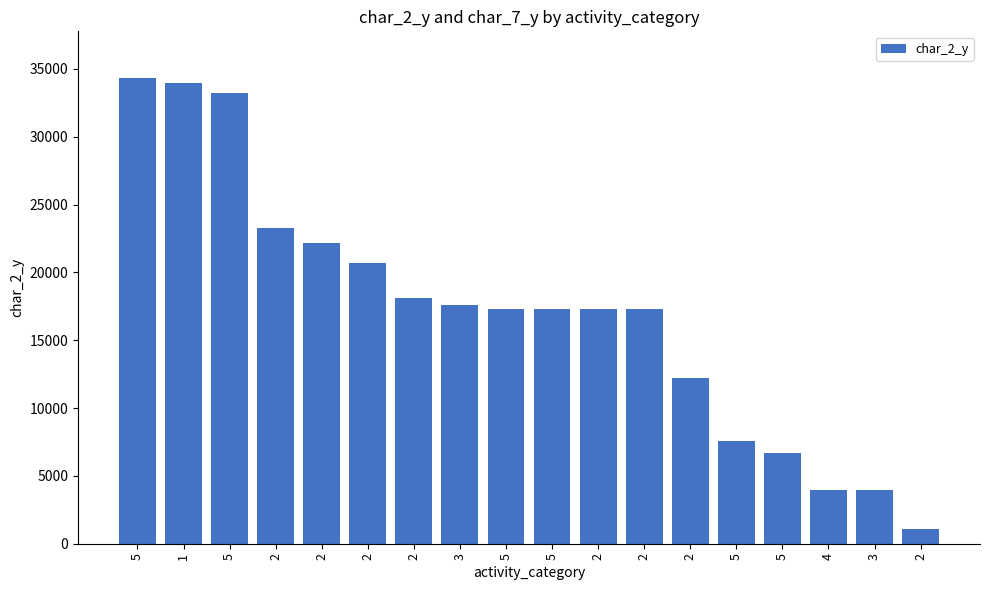

Count the number of data series in this chart.

1